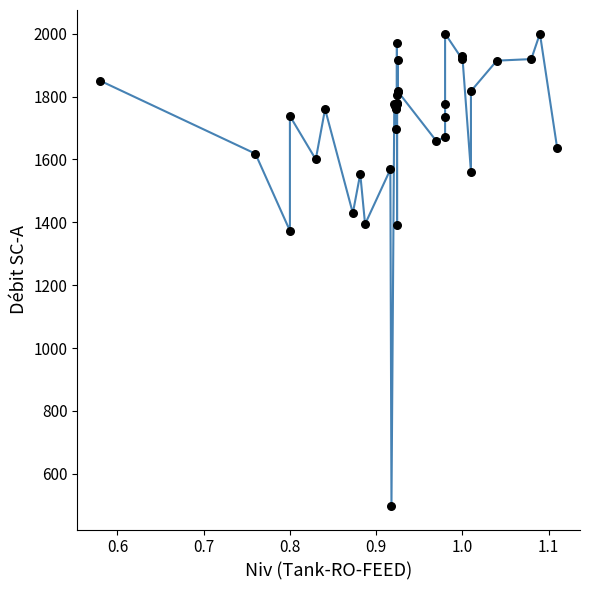

What Y value in the scatter plot is closest to 1249?

1373